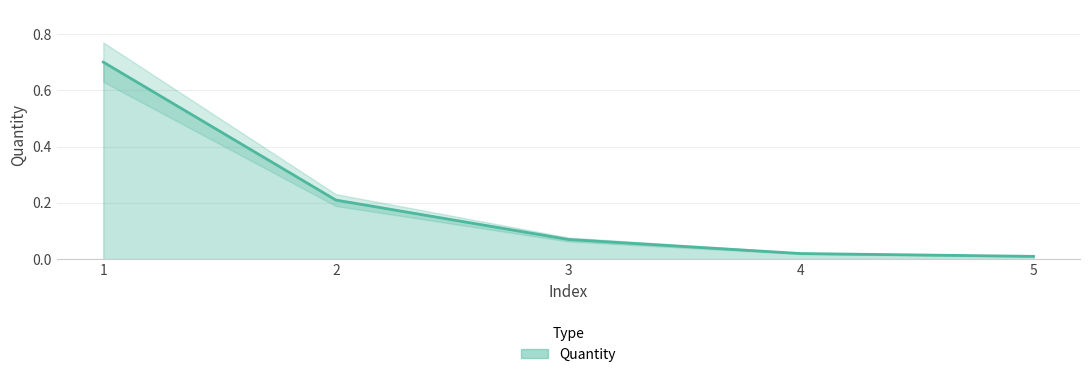

Which label corresponds to the largest value in the chart?

1